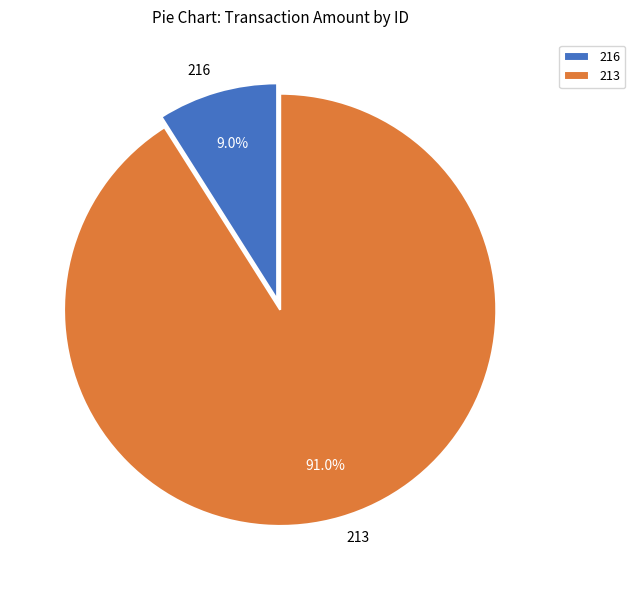

Which has a higher value, 213 or 216?

213